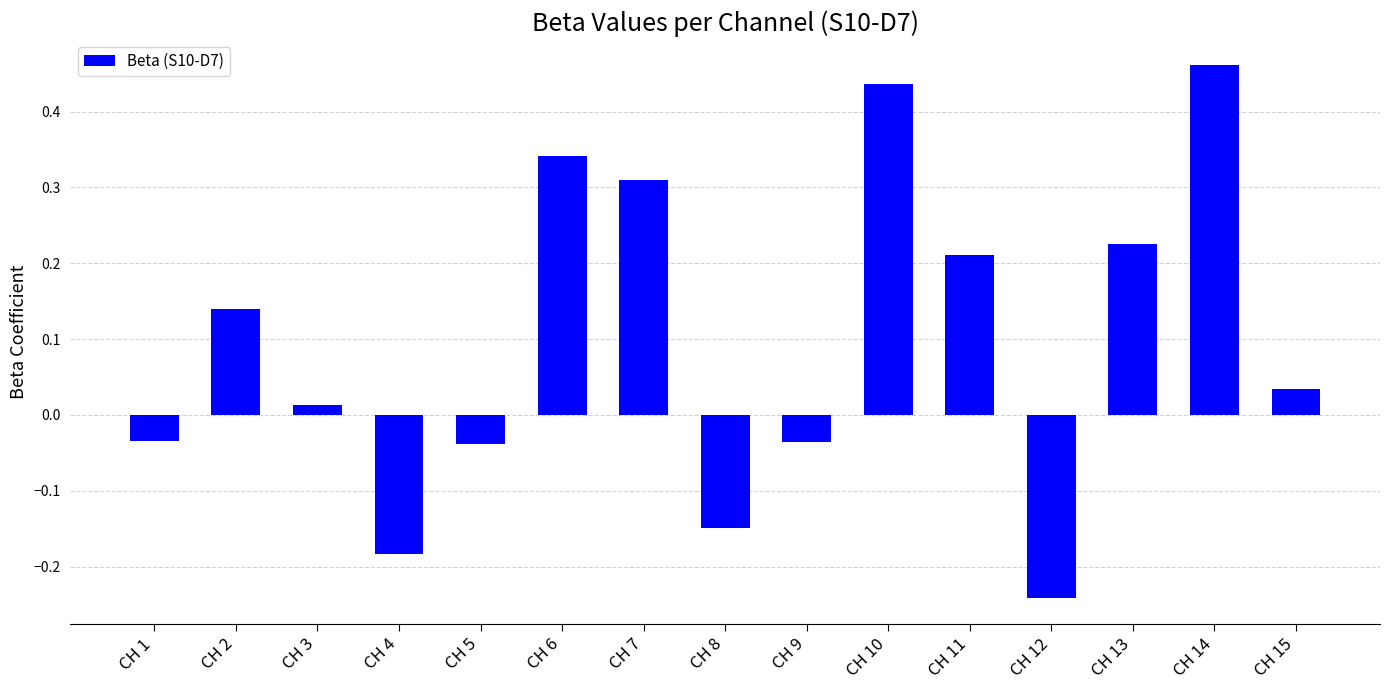

True or false: the data shows 0.3 at CH 14.

False